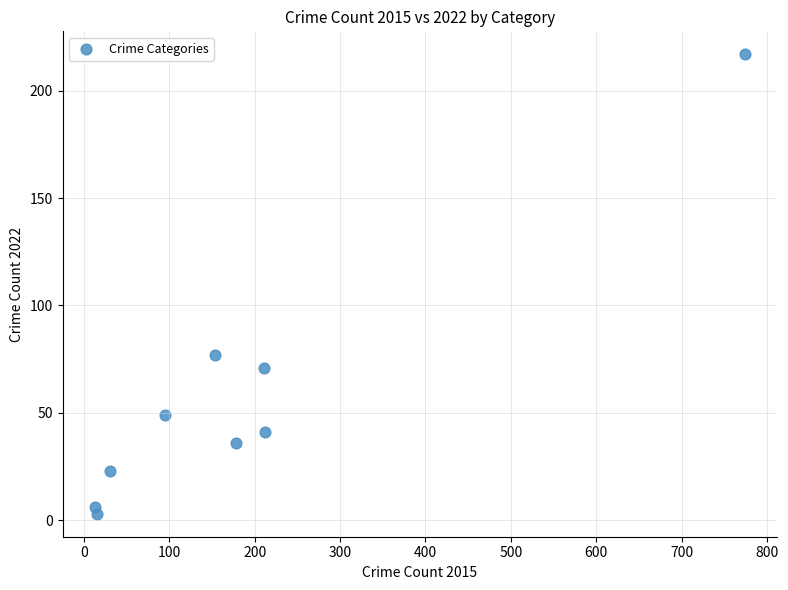

What is the average X value?

187